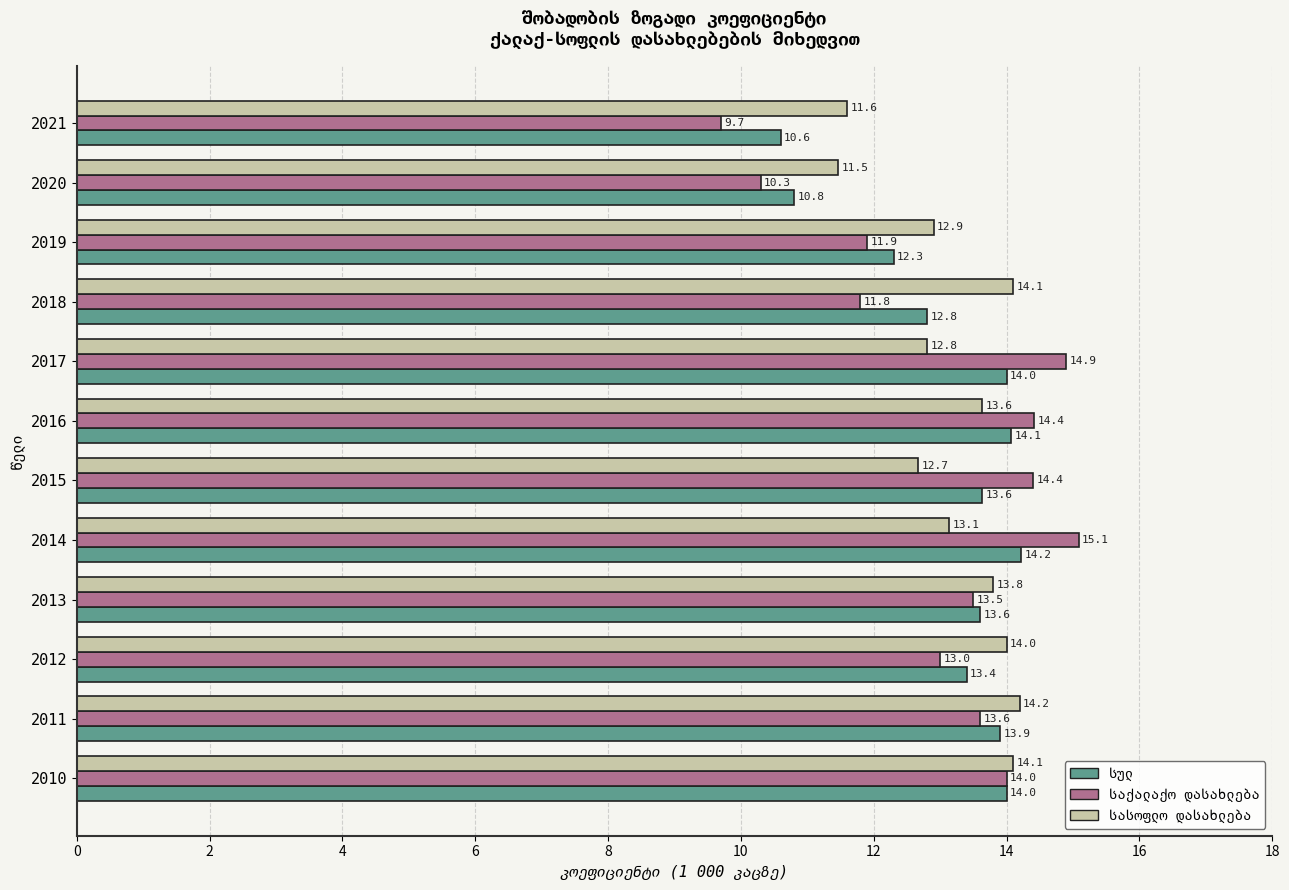

At how many categories does at least one series exceed 10?

12